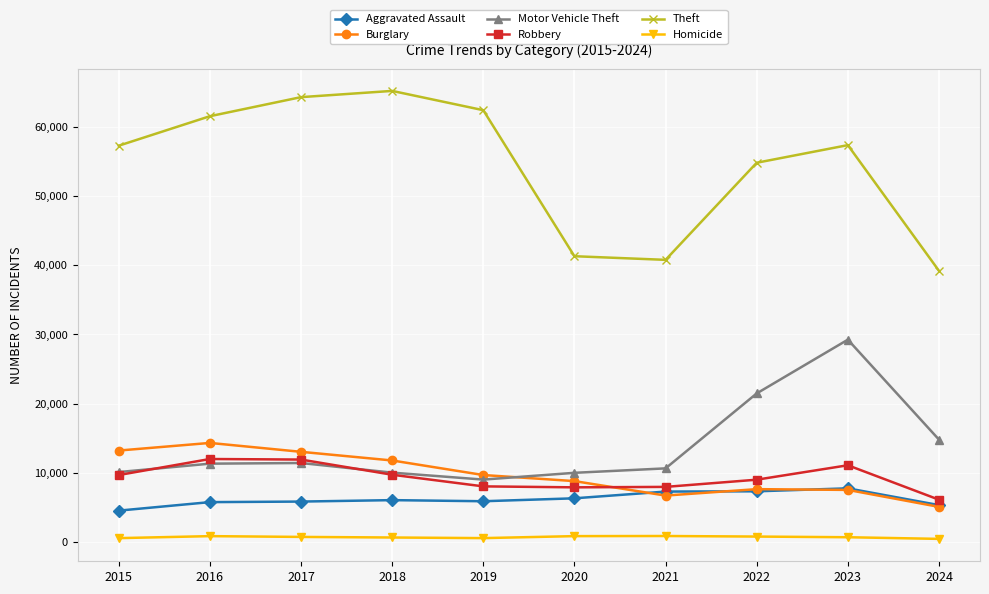

How many values in the Homicide series are below 672?

5